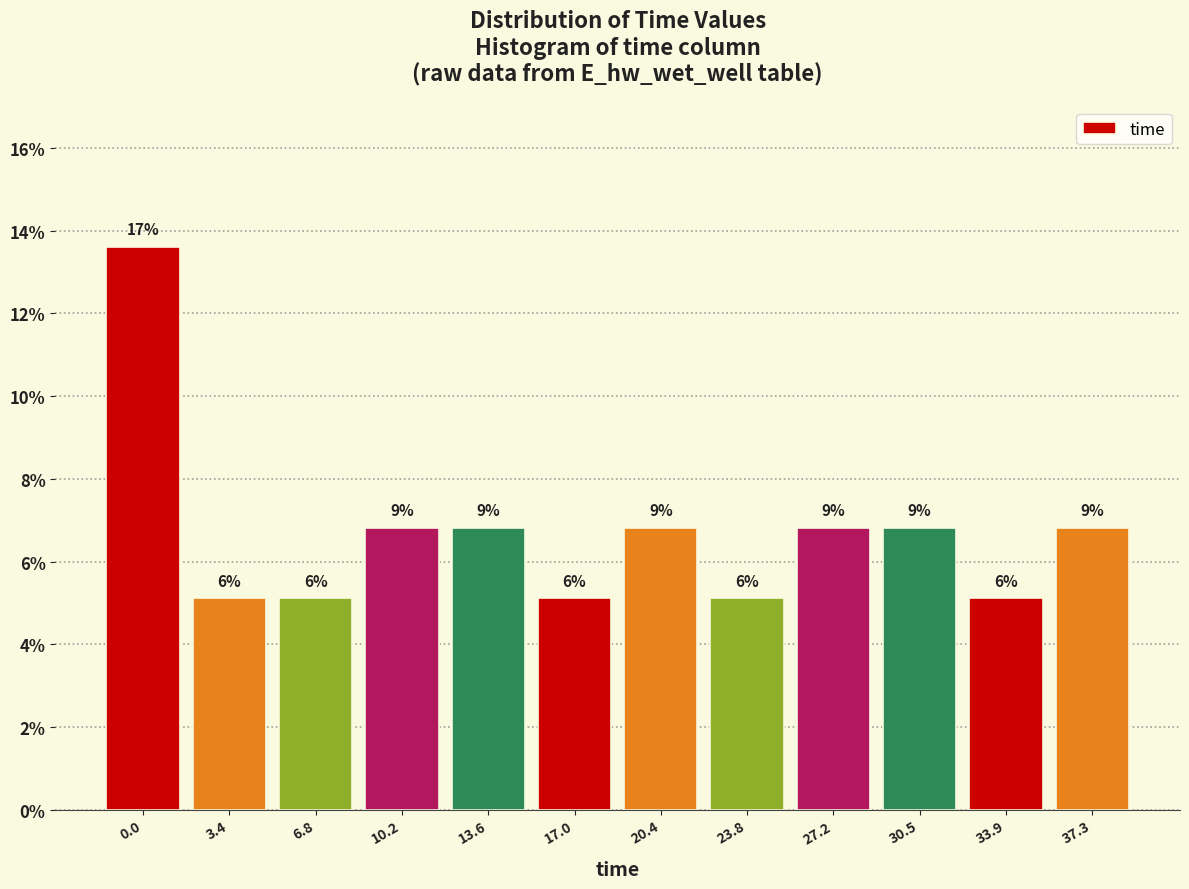

Are the bars horizontal?

No